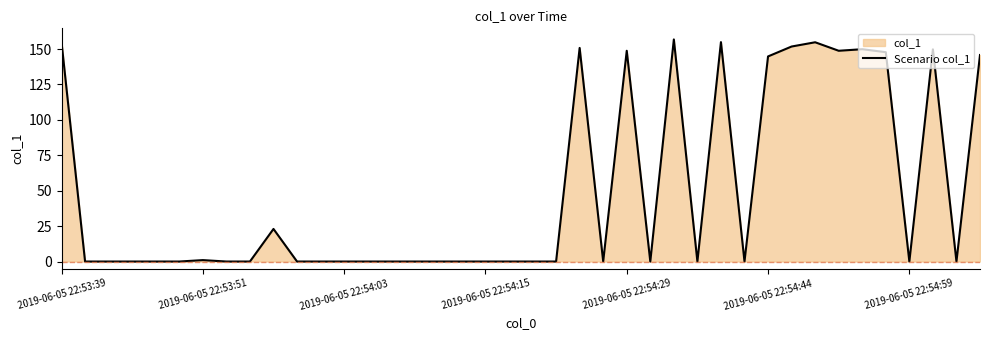

Reading right to left, list all the values displayed in this chart.

145.8	0.0	149.8	0.0	147.8	149.9	148.8	154.8	151.8	144.8	0.0	154.9	0.0	156.8	0.0	148.8	0.0	150.8	0.0	0.0	0.0	0.0	0.0	0.0	0.0	0.0	0.0	0.0	0.0	0.0	23.0	0.0	0.0	1.0	0.0	0.0	0.0	0.0	0.0	154.8